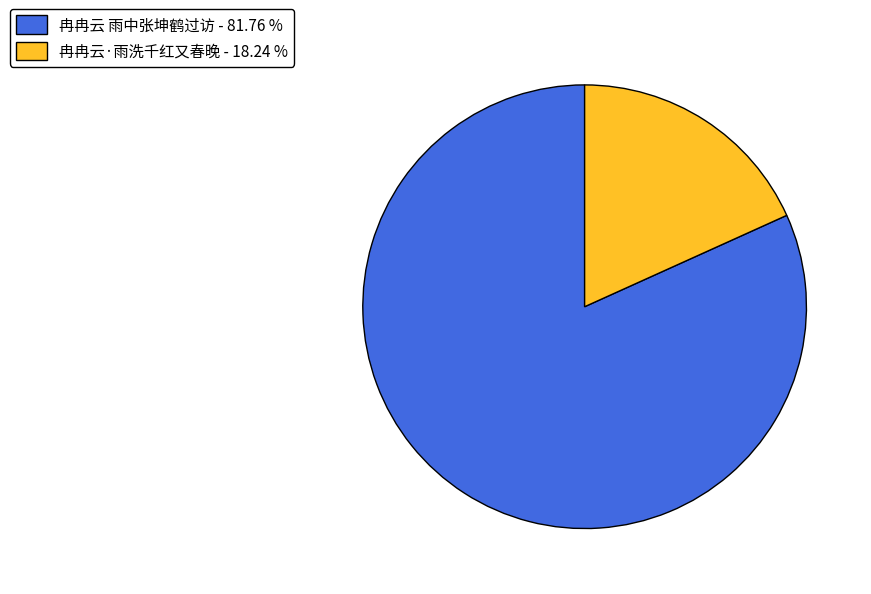

Combined, do 冉冉云·雨洗千红又春晚 - 18.24 % and 冉冉云 雨中张坤鹤过访 - 81.76 % account for over 50%?

Yes